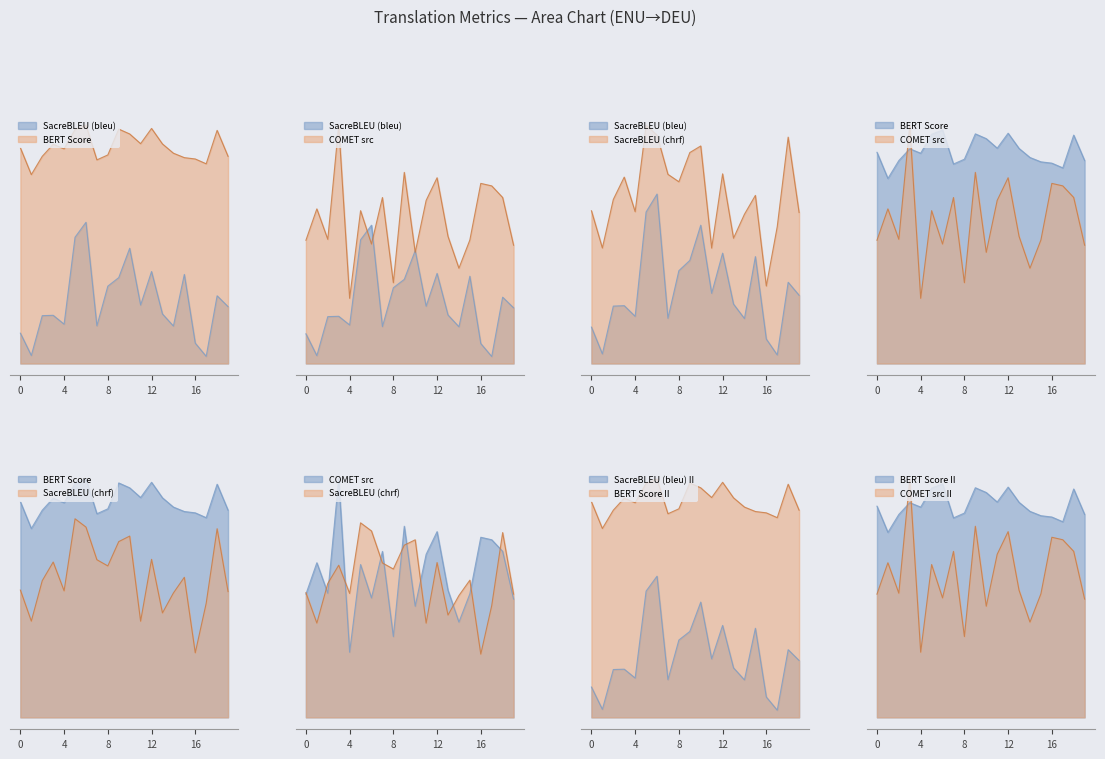

True or false: metric_SacreBLEU_bleu has more than 1 points higher than both neighbors.

True